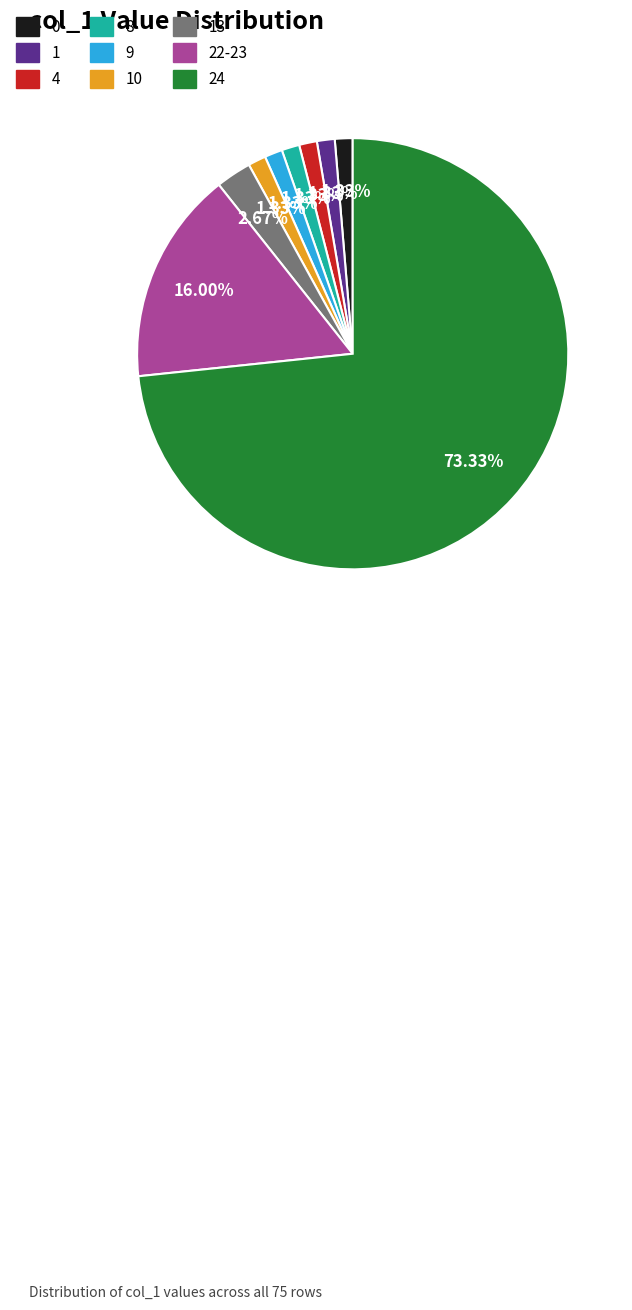

Does any single category account for the majority?

Yes